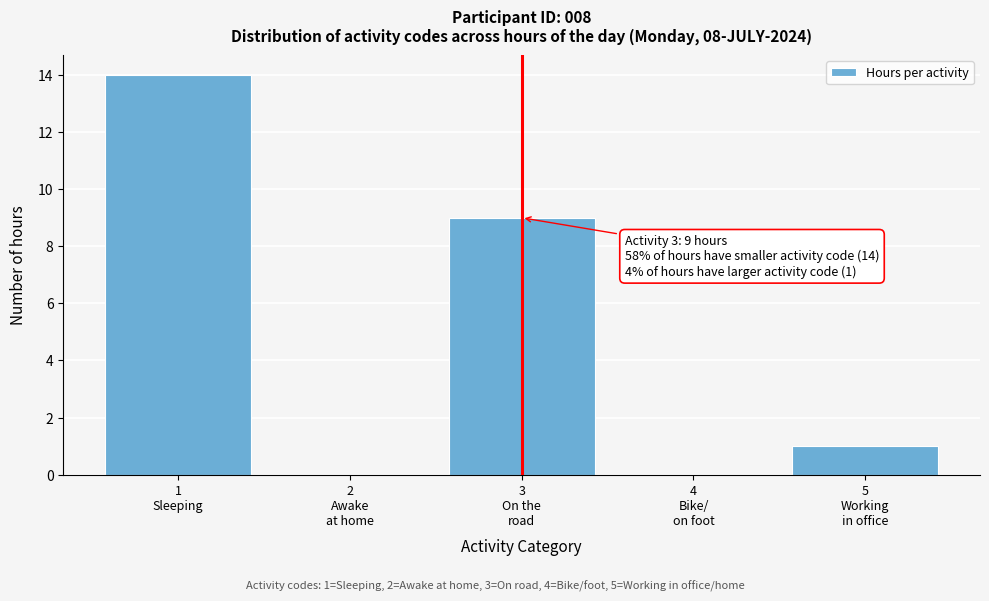

What is the maximum value shown in the chart?

14